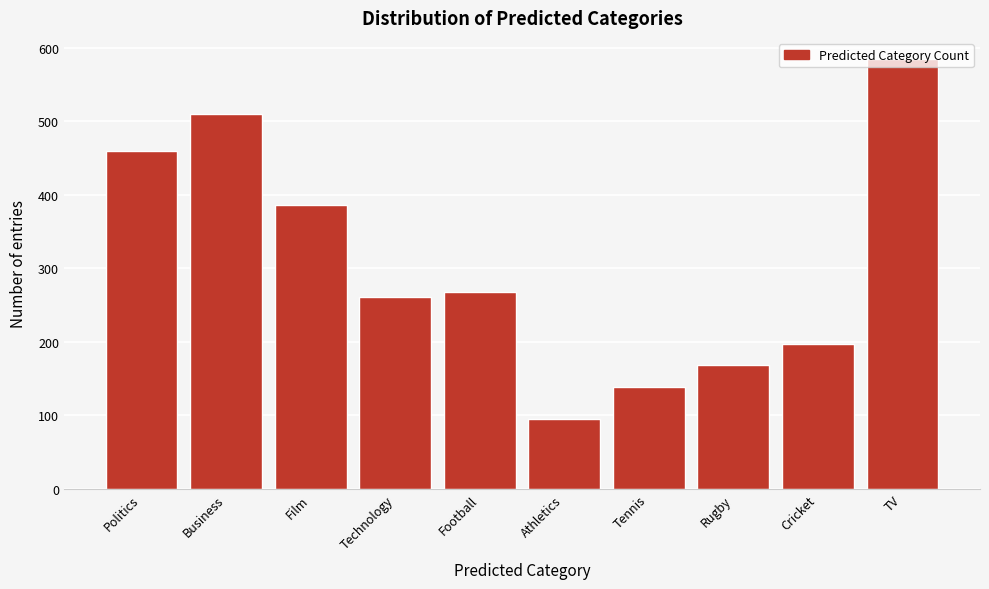

What is the difference between the second highest and second lowest values?

371